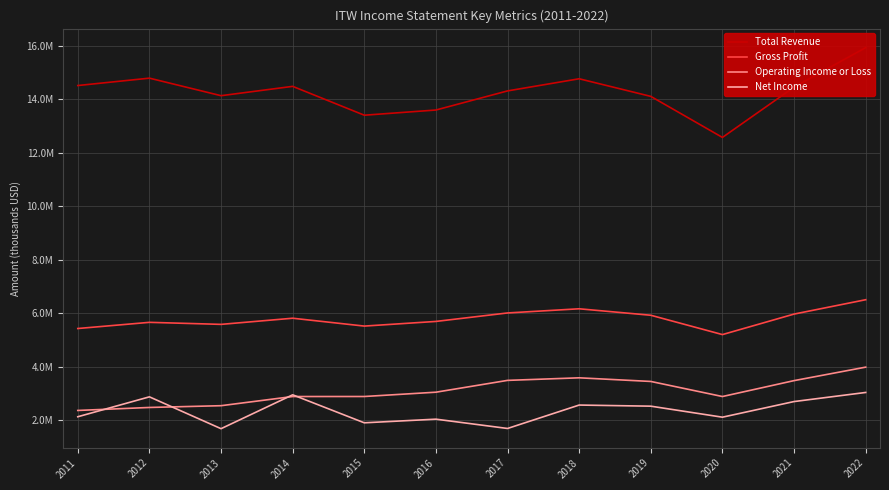

At which category does Net Income reach its first local valley?

2013